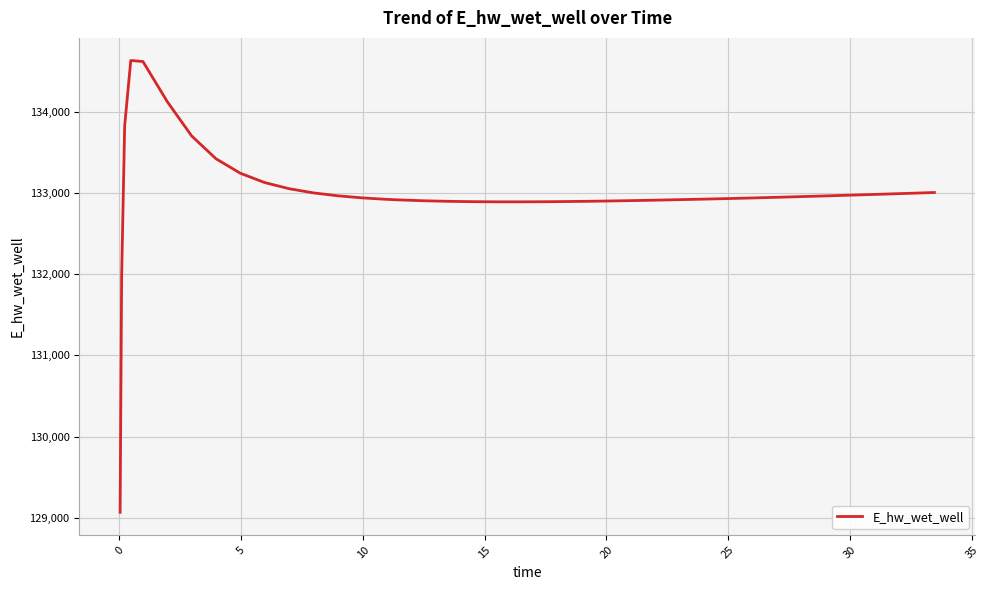

Does the chart display data point markers on the line(s)?

No